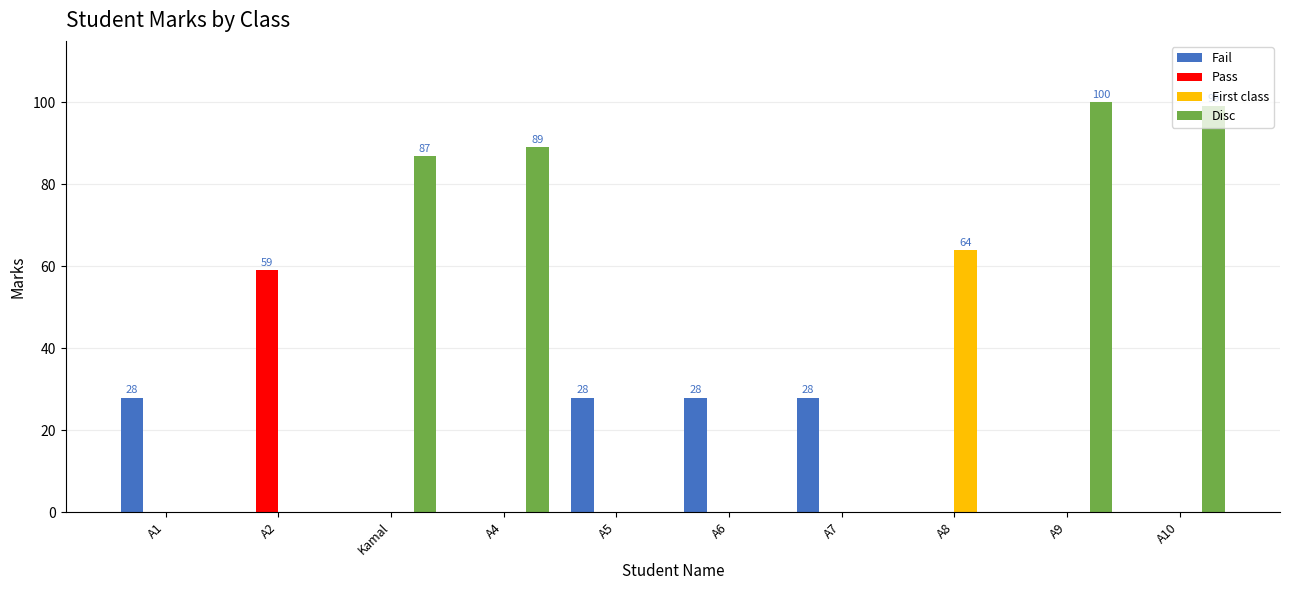

What are all the series names shown in the legend?

Fail, Pass, First class, Disc